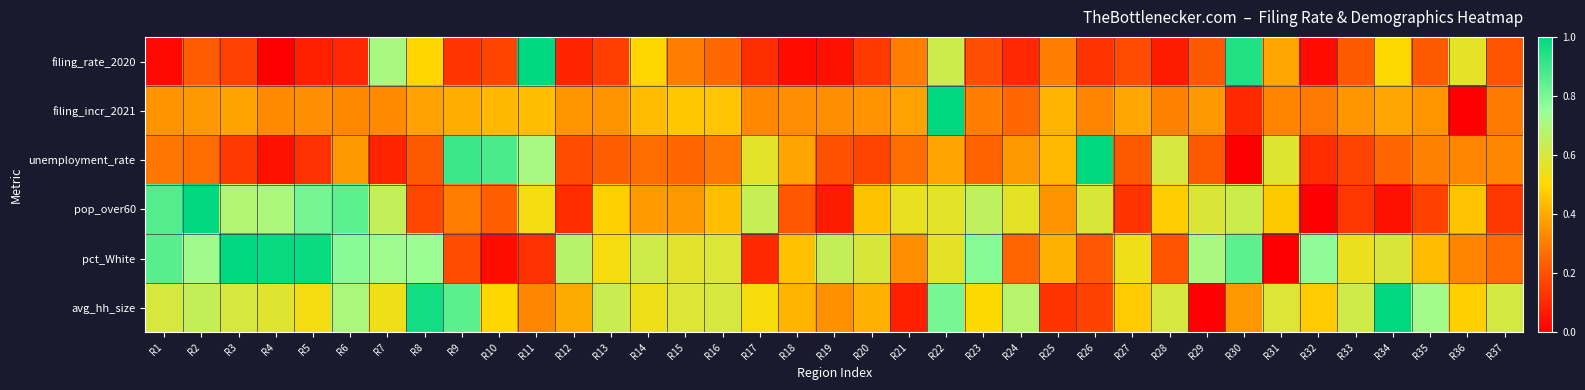

At how many categories does at least one series exceed 0?

37